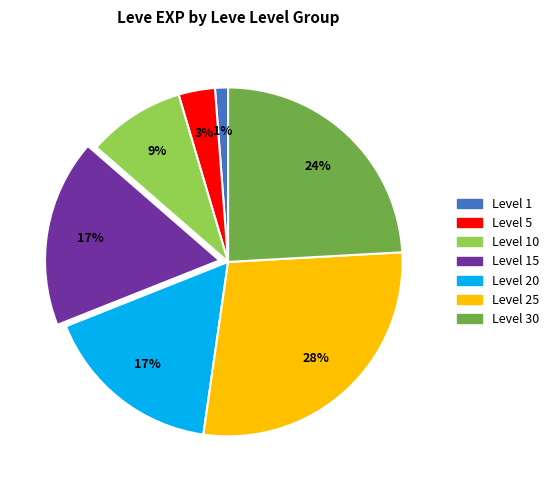

The Level 1 slice represents 11% of the pie. True or false?

False